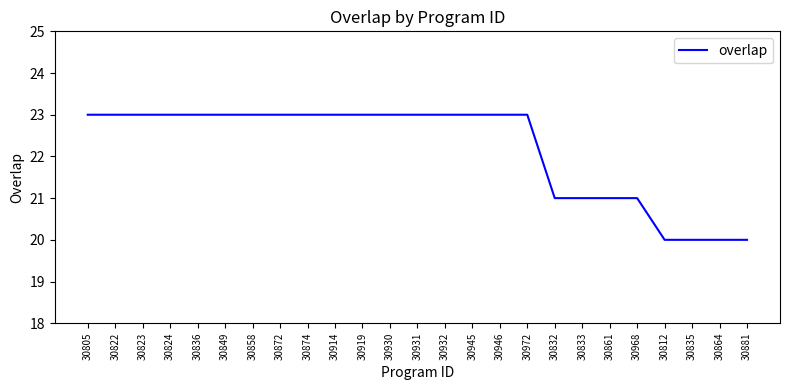

Reading left to right, list all the values displayed in this chart.

30805=23	30822=23	30823=23	30824=23	30836=23	30849=23	30858=23	30872=23	30874=23	30914=23	30919=23	30930=23	30931=23	30932=23	30945=23	30946=23	30972=23	30832=21	30833=21	30861=21	30968=21	30812=20	30835=20	30864=20	30881=20